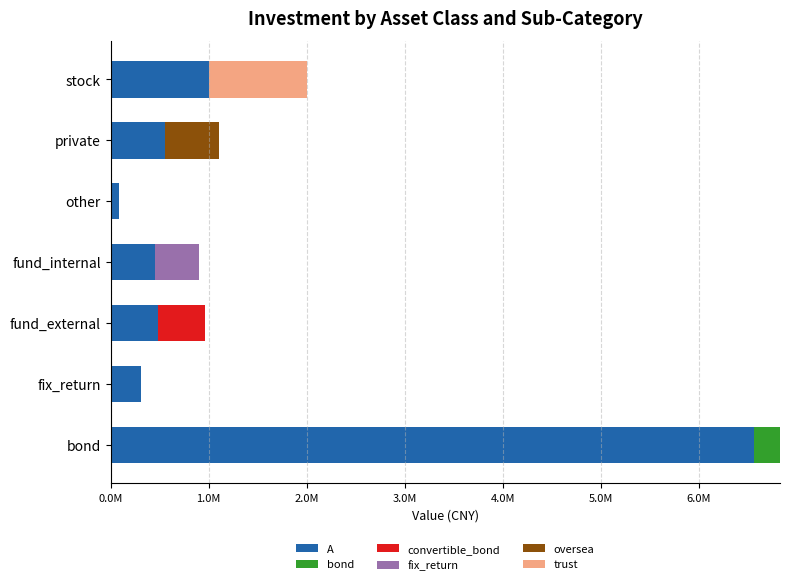

What are all the series names shown in the legend?

A, bond, convertible_bond, fix_return, oversea, trust